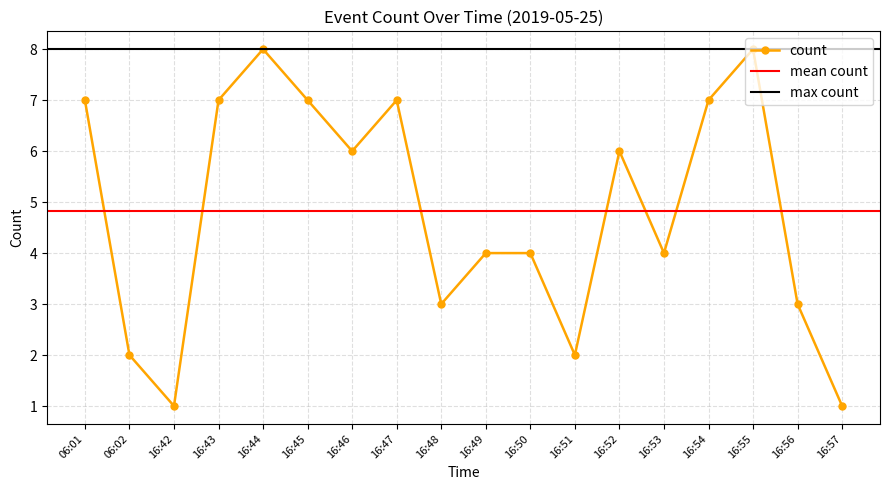

Approximately how many times larger is the value at 06:01 compared to 16:45?

1.0